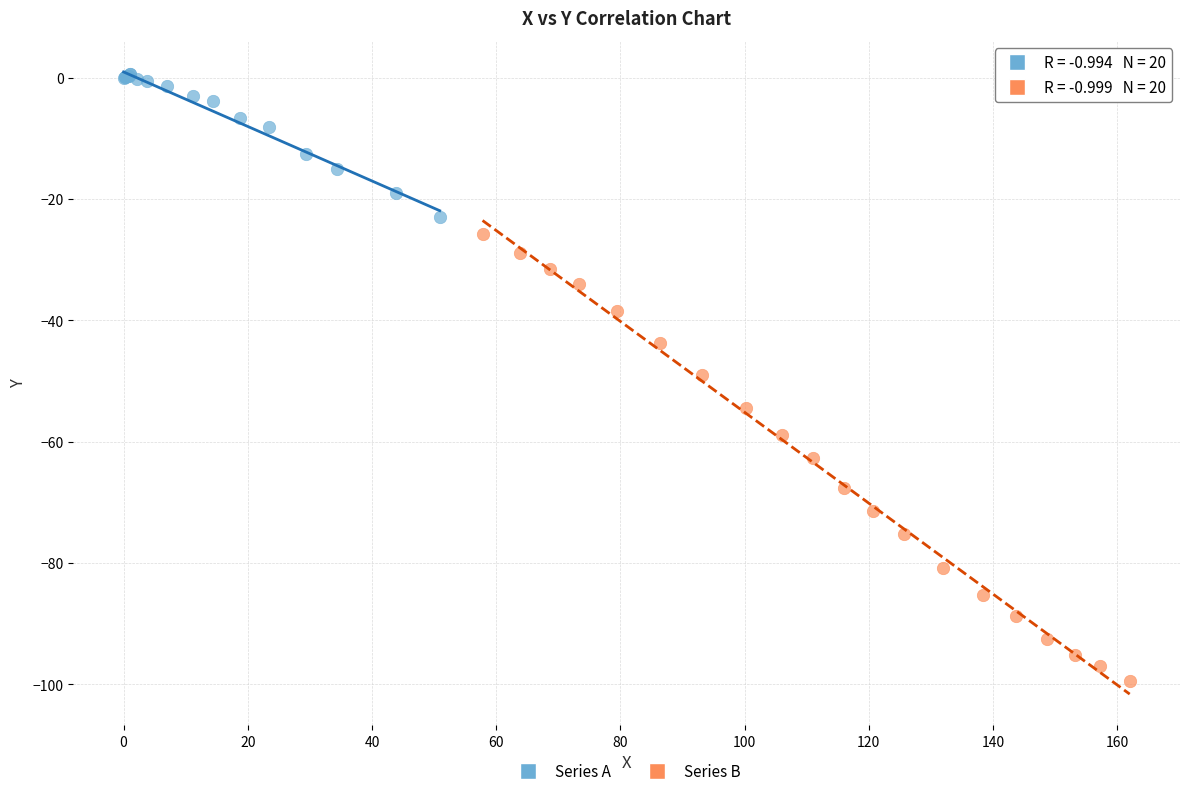

Which series reaches the maximum Y coordinate?

Series A